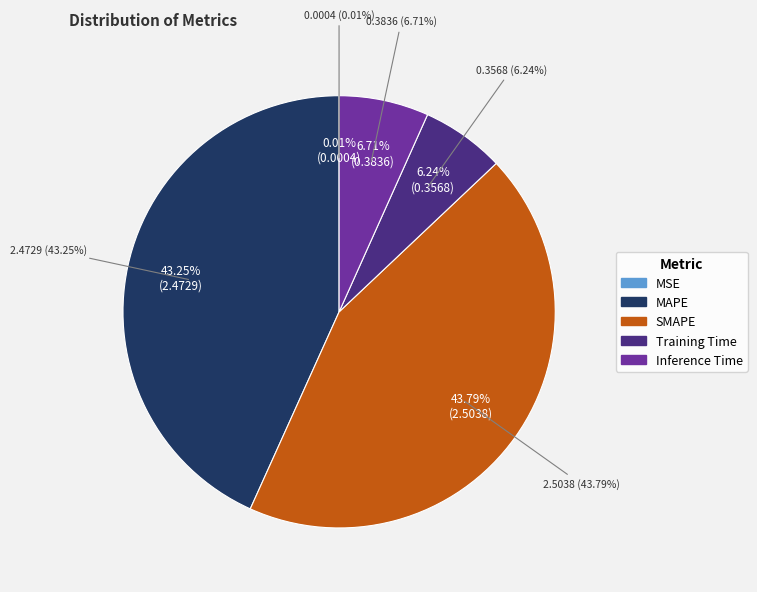

Is the sum of MAPE and MSE greater than half?

No